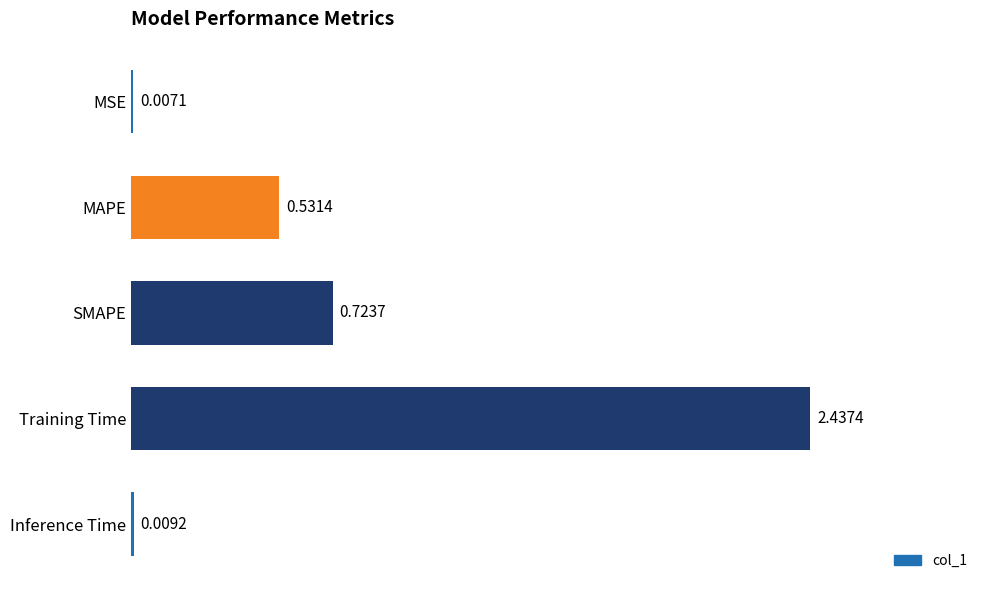

What is the change in value from SMAPE to Training Time?

+1.7